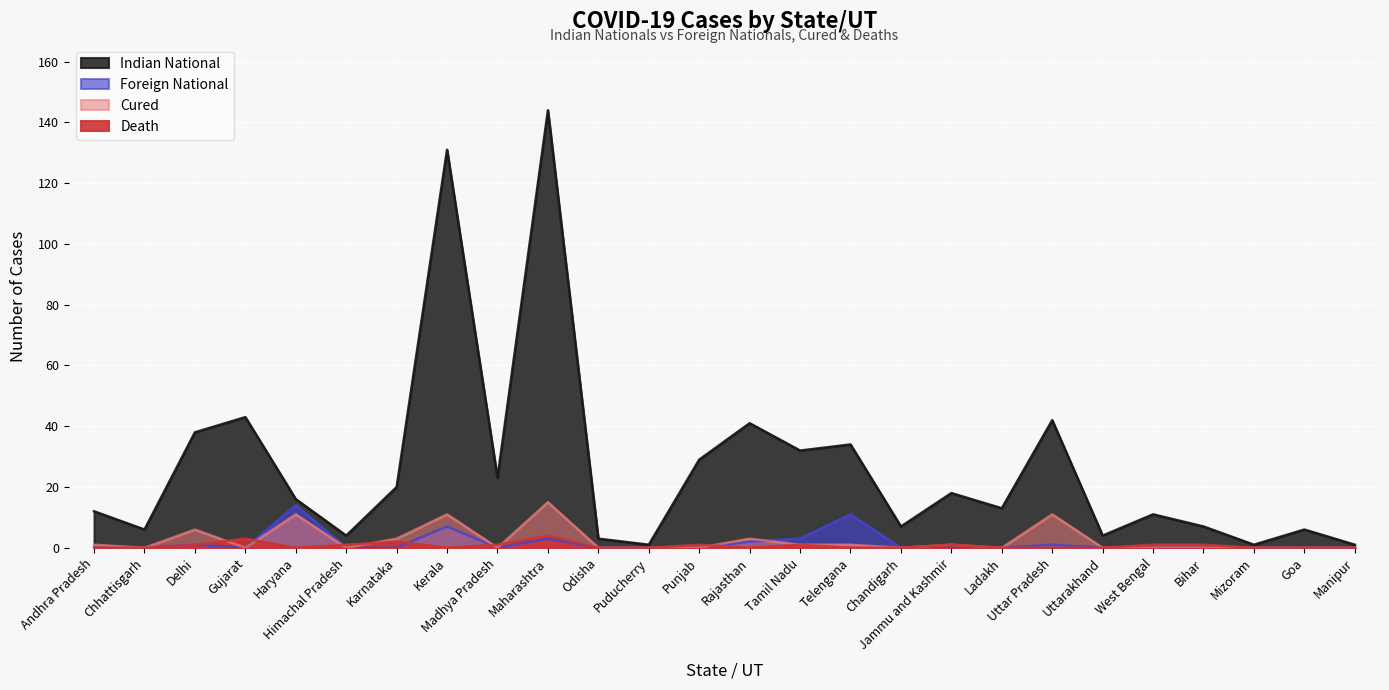

What is the difference between the second highest and second lowest values in the Cured series?

11